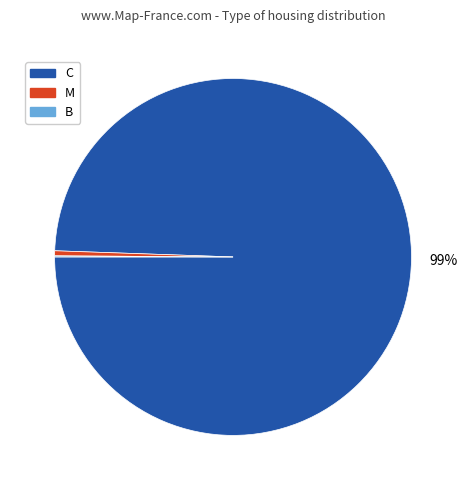

Which category has the biggest portion of the pie?

C